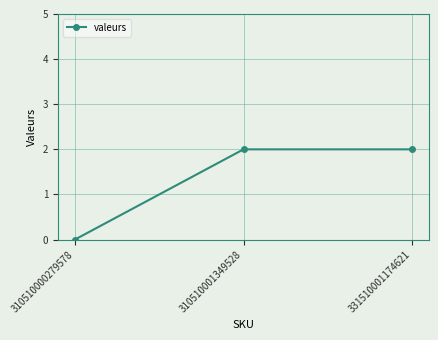

Reading left to right, extract all data points from this chart.

310510000279578=0	310510001349528=2	331510001174621=2